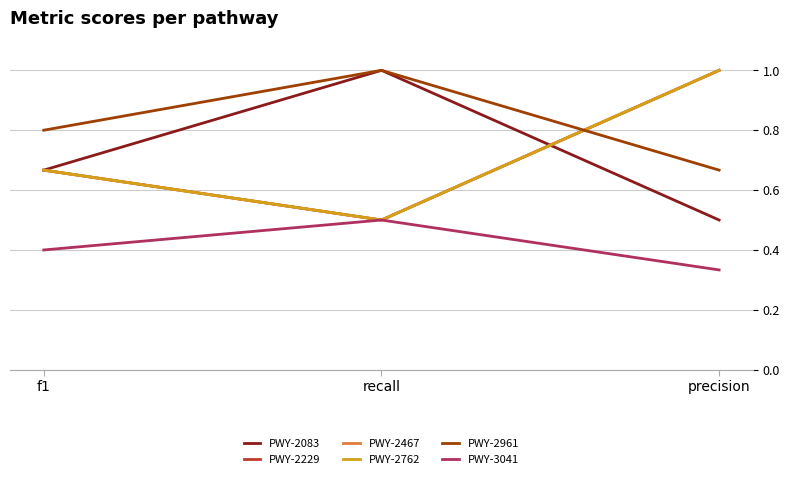

Does the chart display data point markers on the line(s)?

No